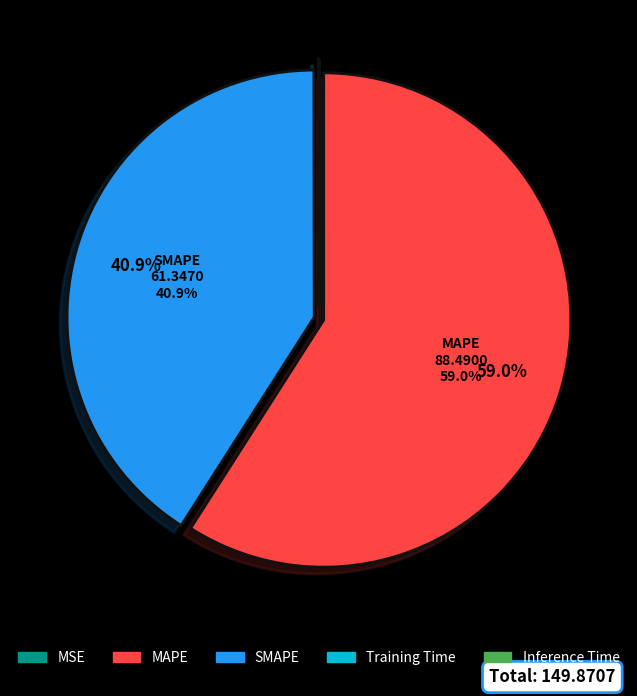

How much of the chart is everything except SMAPE?

59.1%